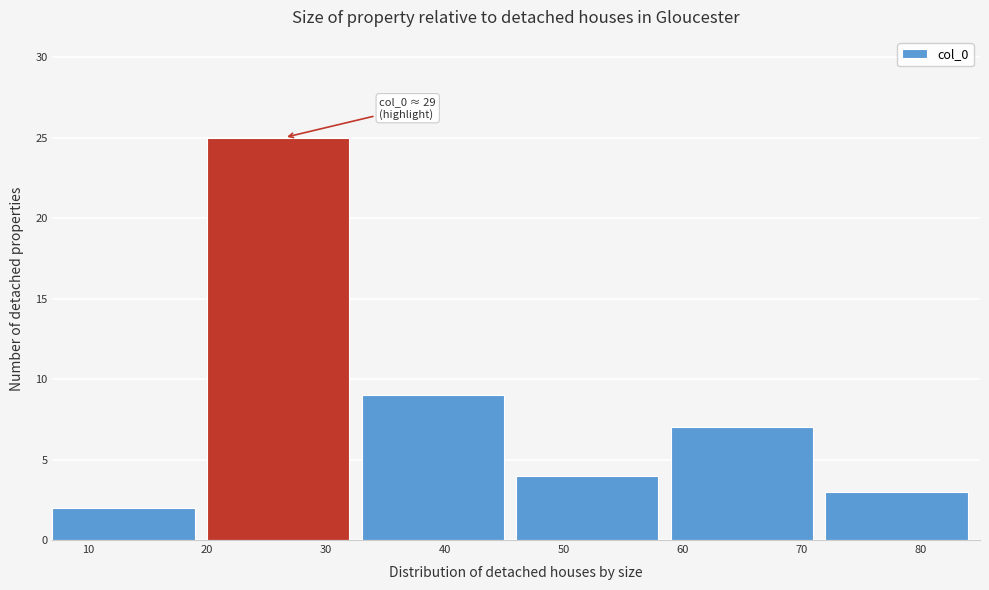

Over which range of the x-axis is the bar tallest?

20 to 33